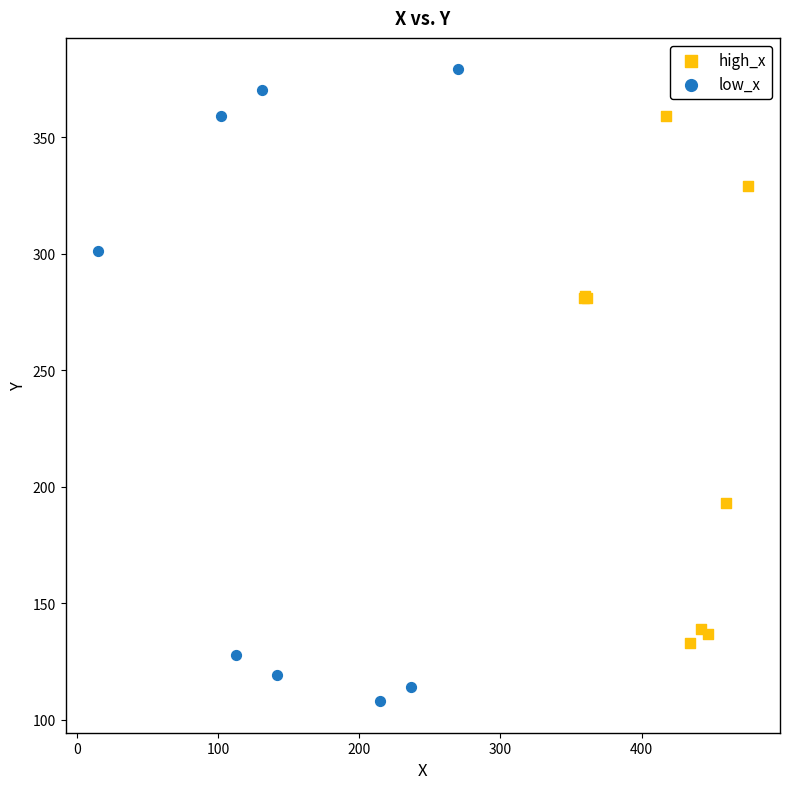

Which series has the largest Y range (max minus min)?

low_x